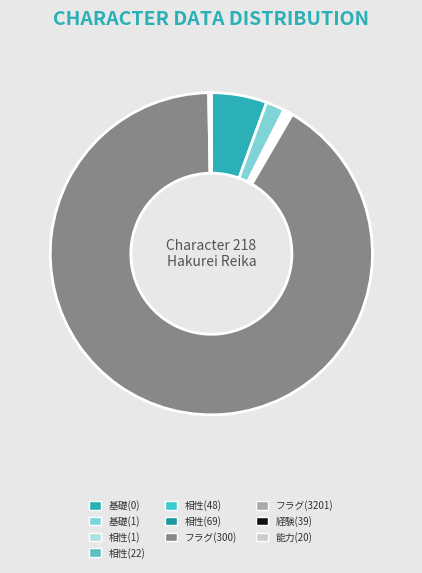

What is the largest slice in the pie chart?

フラグ(300)